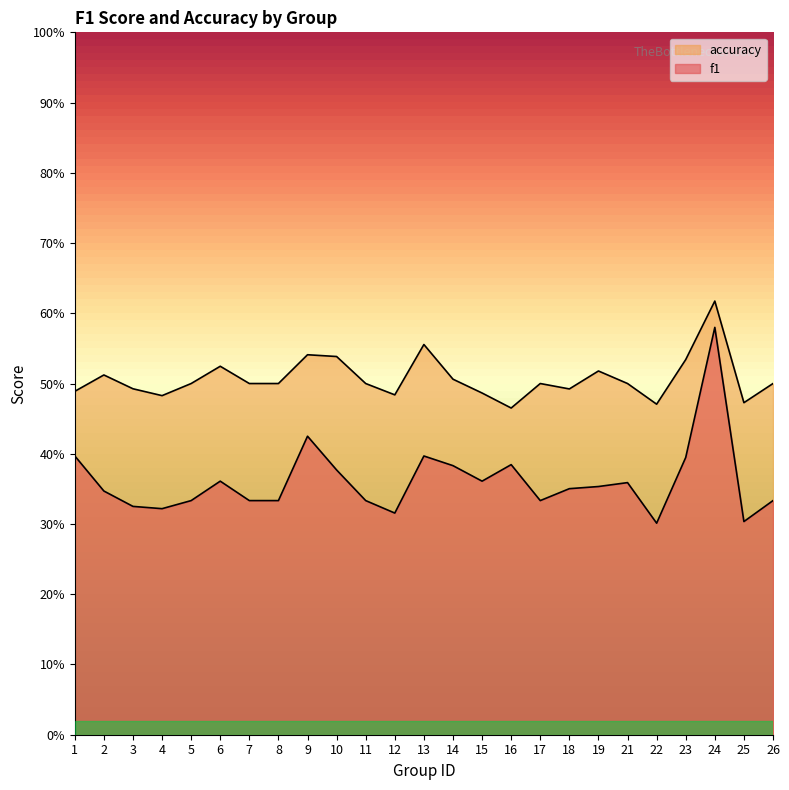

Does the chart display data point markers on the line(s)?

No